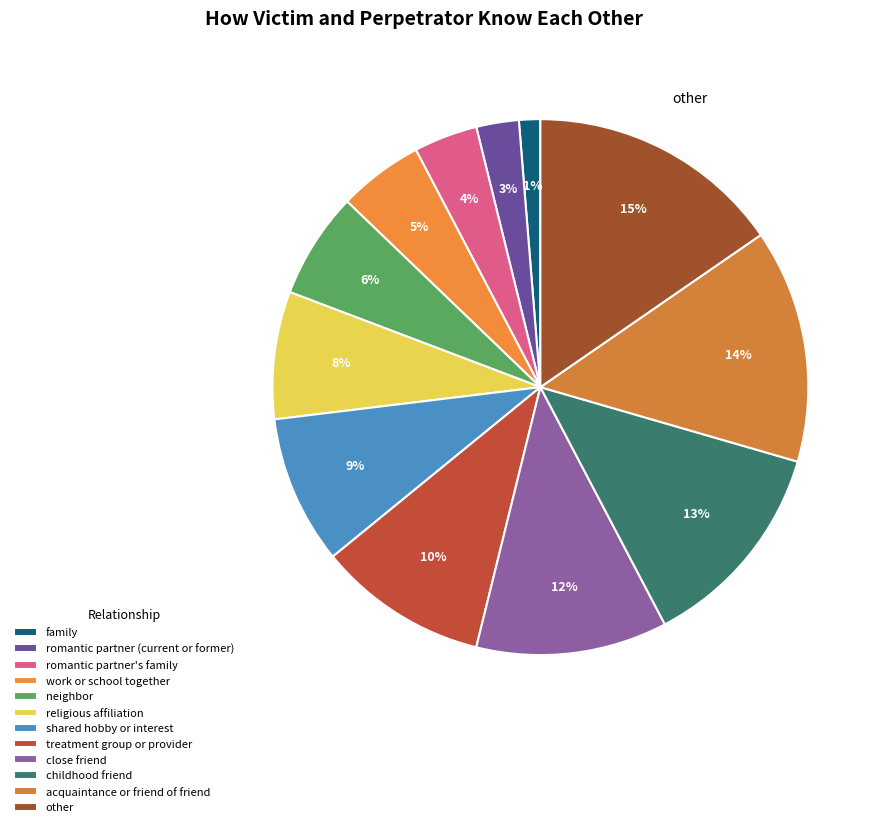

How many segments does this pie chart have?

12